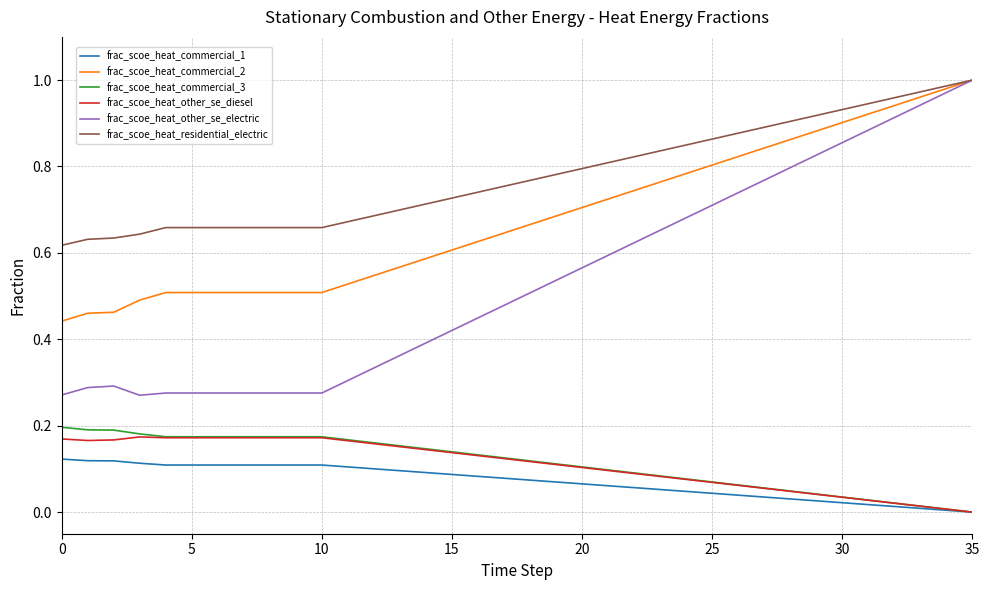

True or false: frac_scoe_heat_commercial_1 and frac_scoe_heat_other_se_electric intersect in this chart.

False